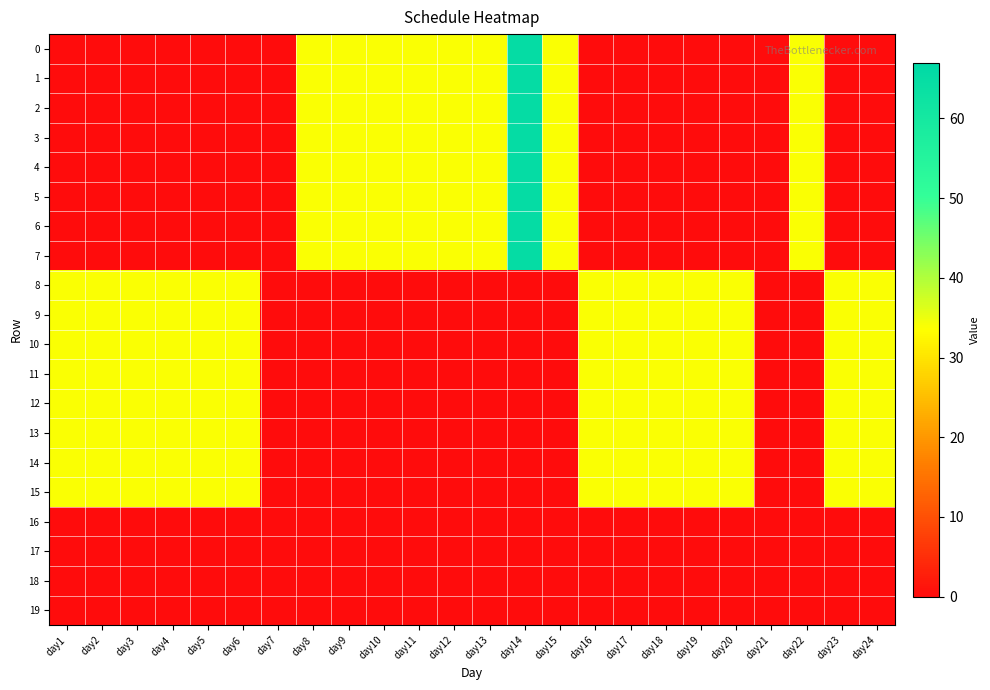

What is the difference between the highest and lowest values at day3?

34